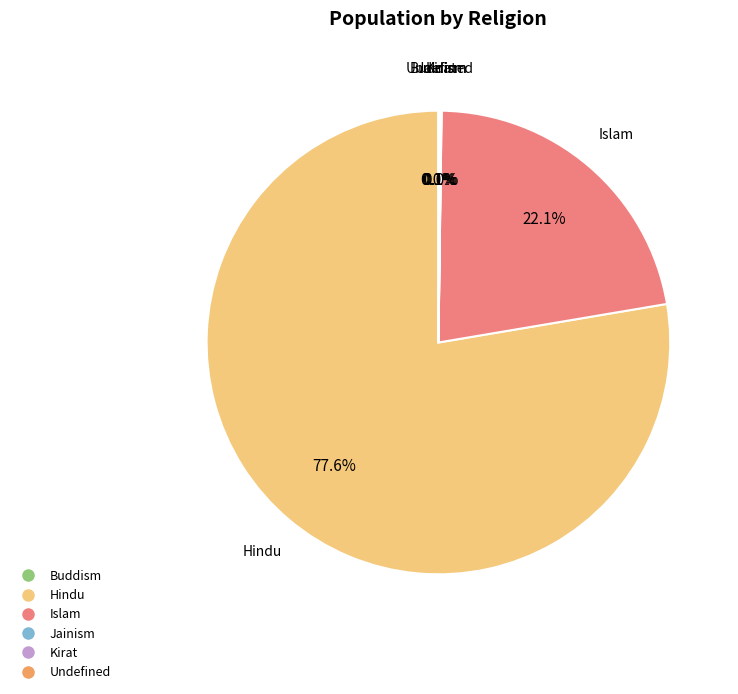

Does Islam represent more than half of the total?

No